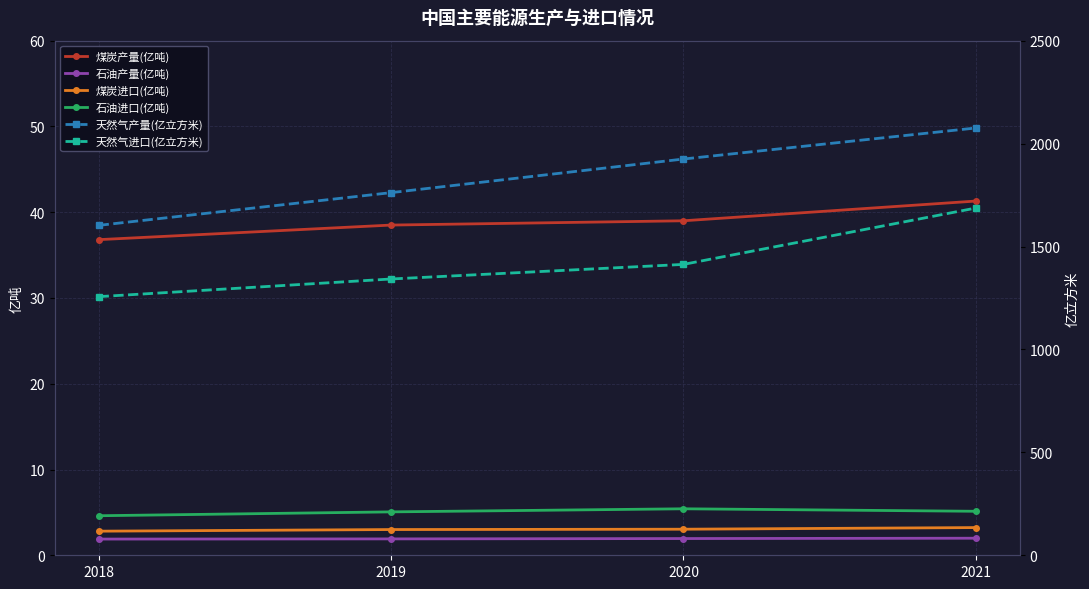

How many distinct data groups are displayed?

6